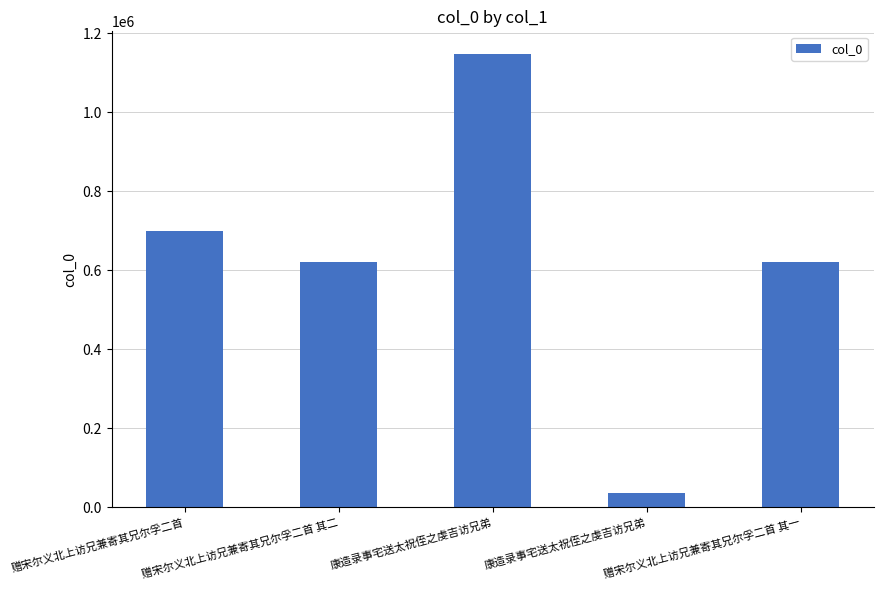

Are the bars horizontal?

No